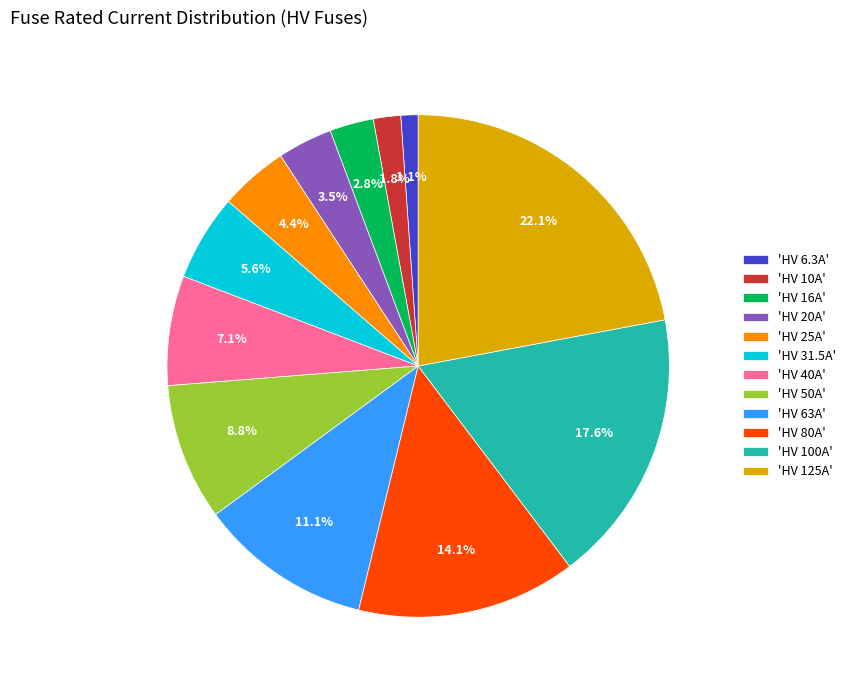

Does 'HV 125A' account for over 50% of the chart?

No